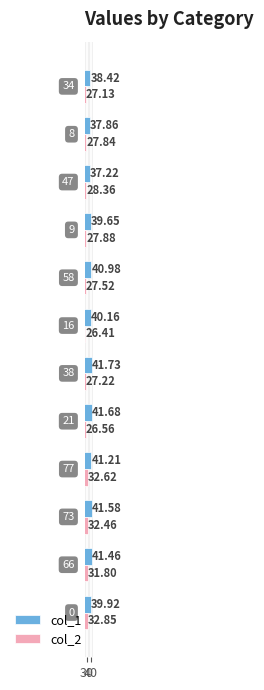

What is the average value of the col_1 series?

40.2